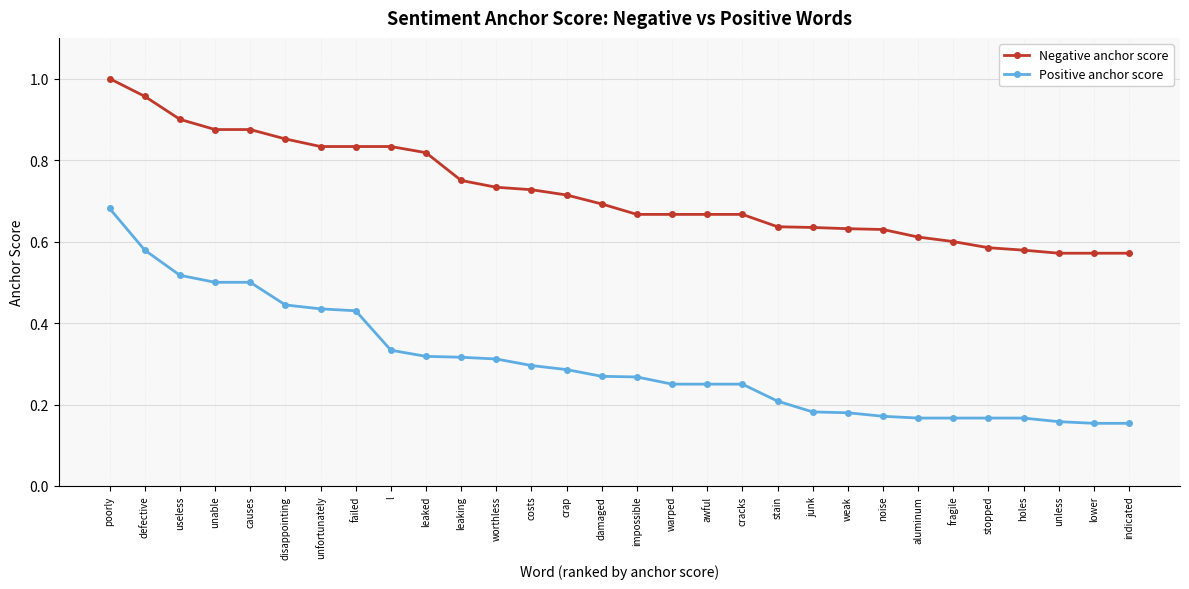

Rank the series by their average value, from highest to lowest.

Negative anchor score, Positive anchor score